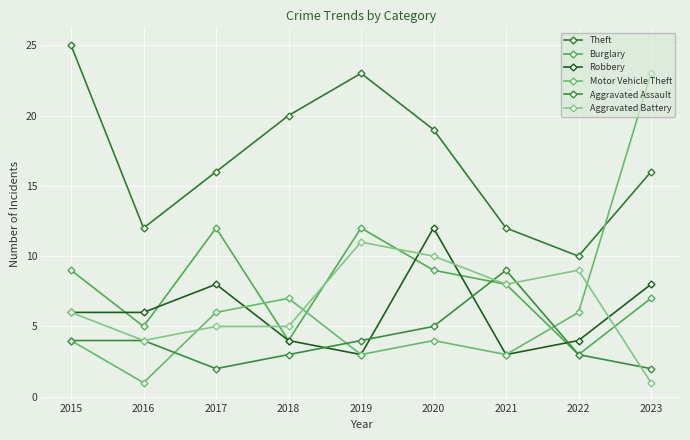

What is the smallest value displayed?

1